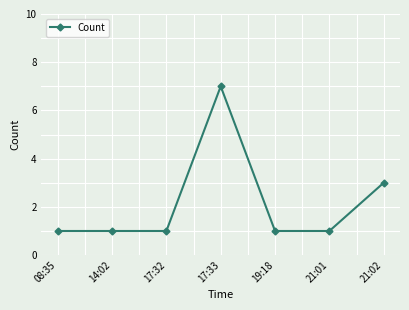

Which category has the highest value across all series?

17:33